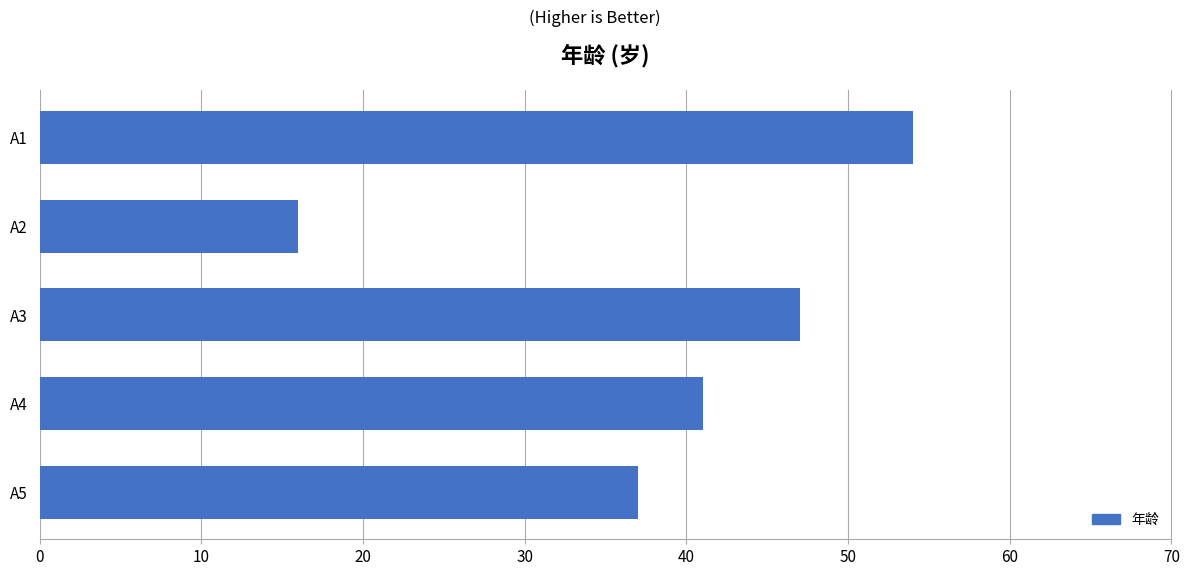

What is the greatest value displayed?

54